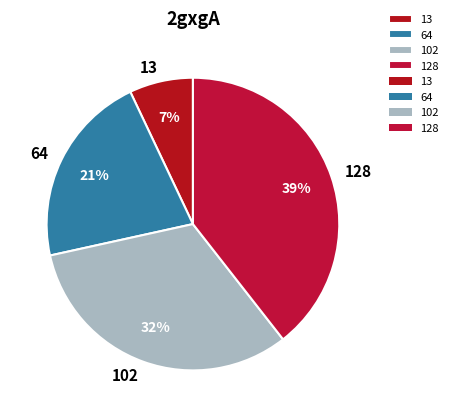

Approximately how many times larger is the value at 13 compared to 64?

0.3